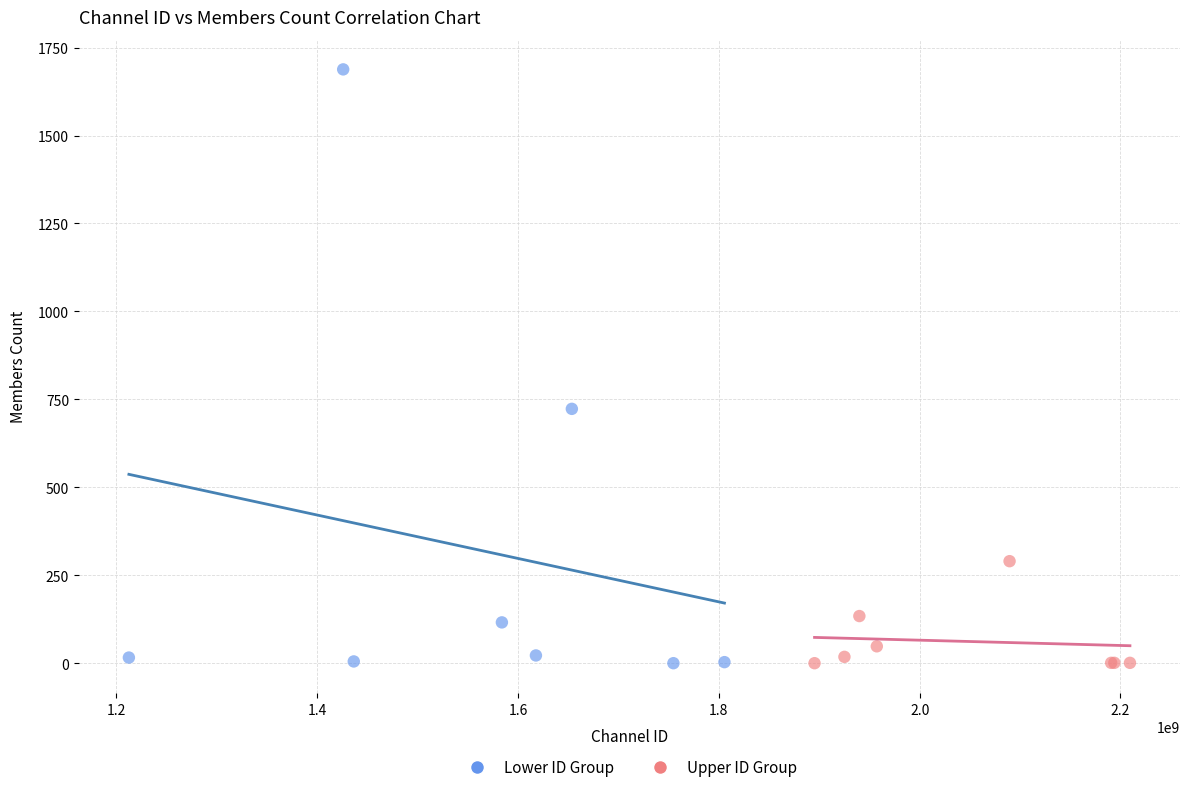

Which series reaches the maximum Y coordinate?

Lower ID Group